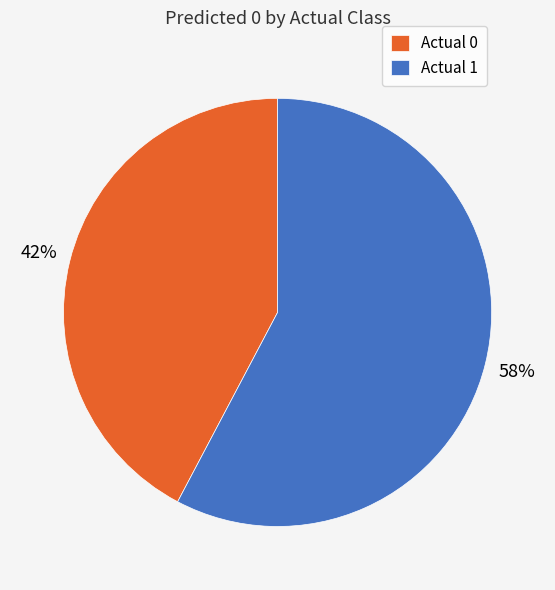

To the nearest percent, what portion does Actual 0 represent?

42%